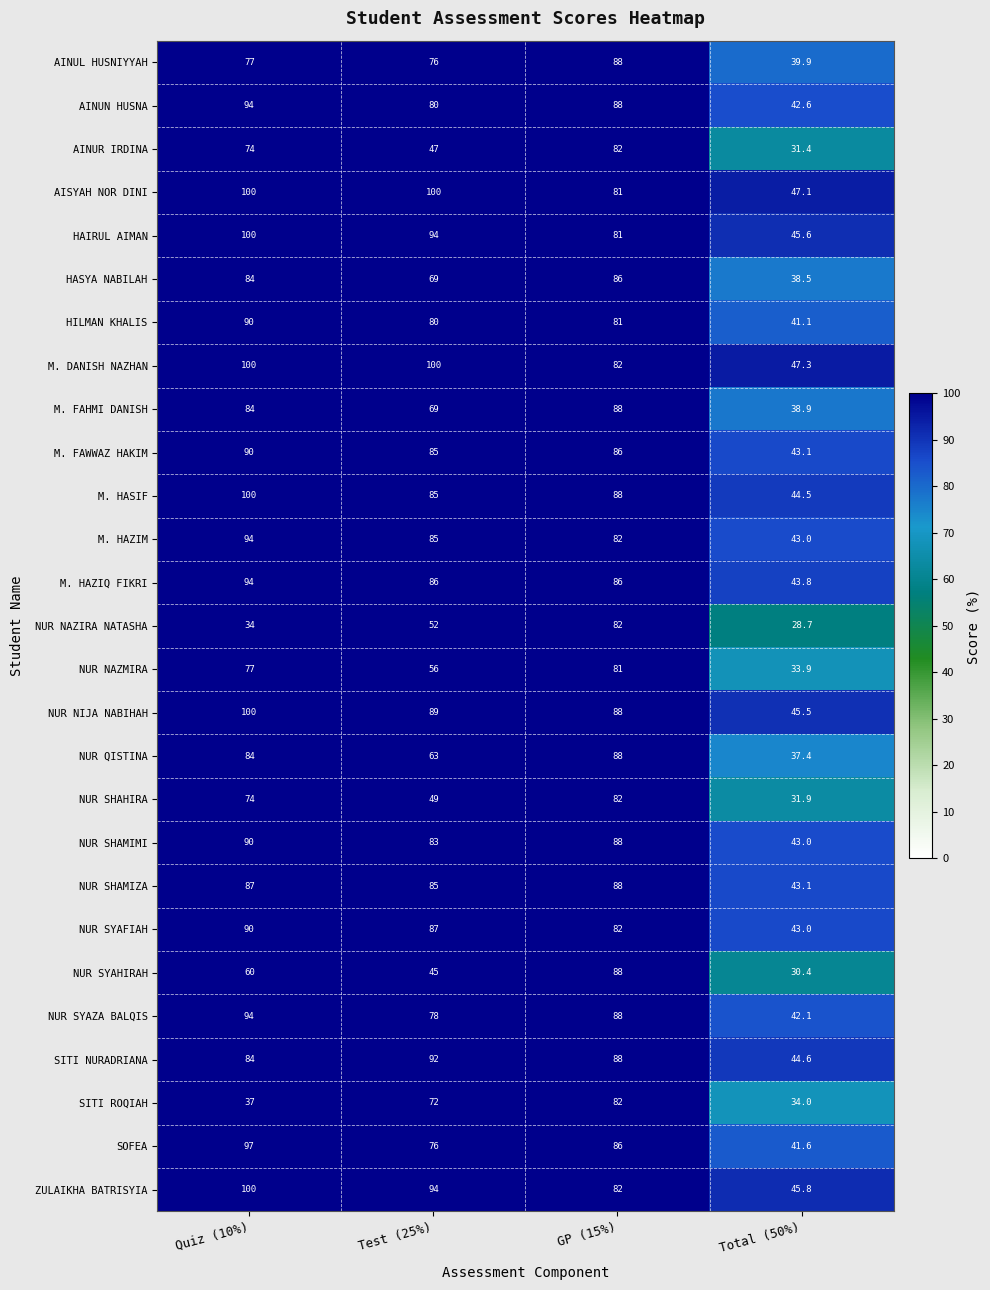

What is the sum of the M. HASIF values at Total (50%) and GP (15%)?

132.5